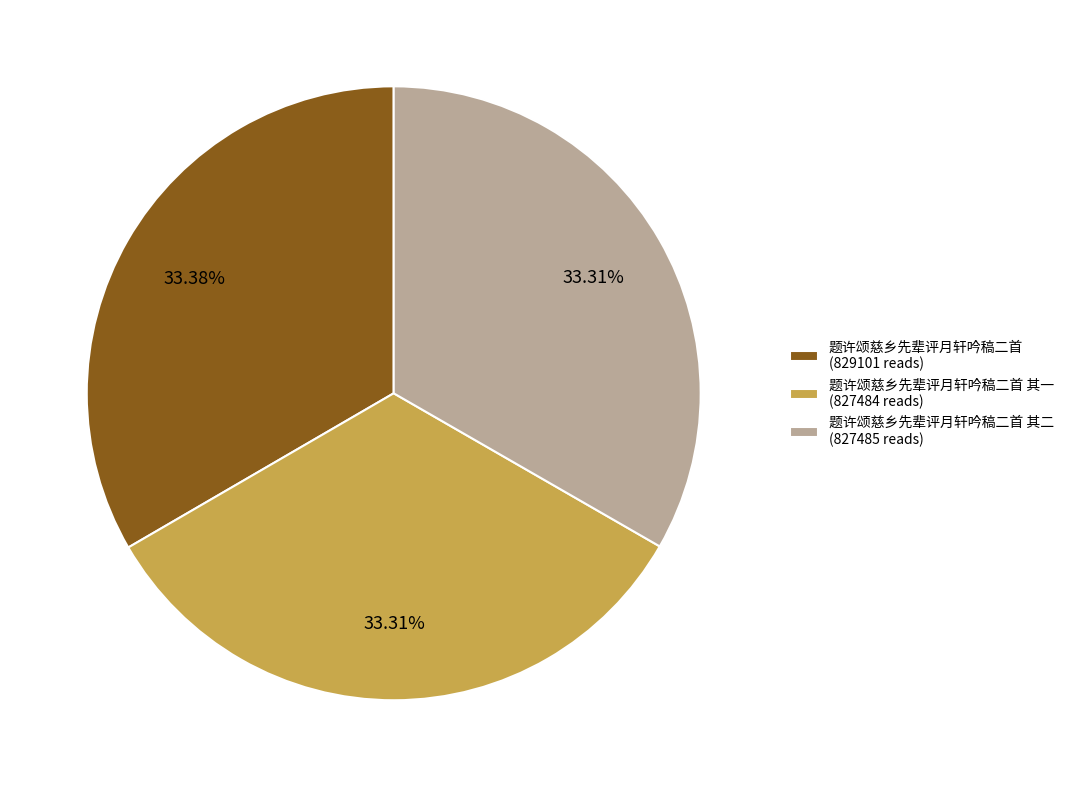

Is there any slice that represents more than half of the pie?

No